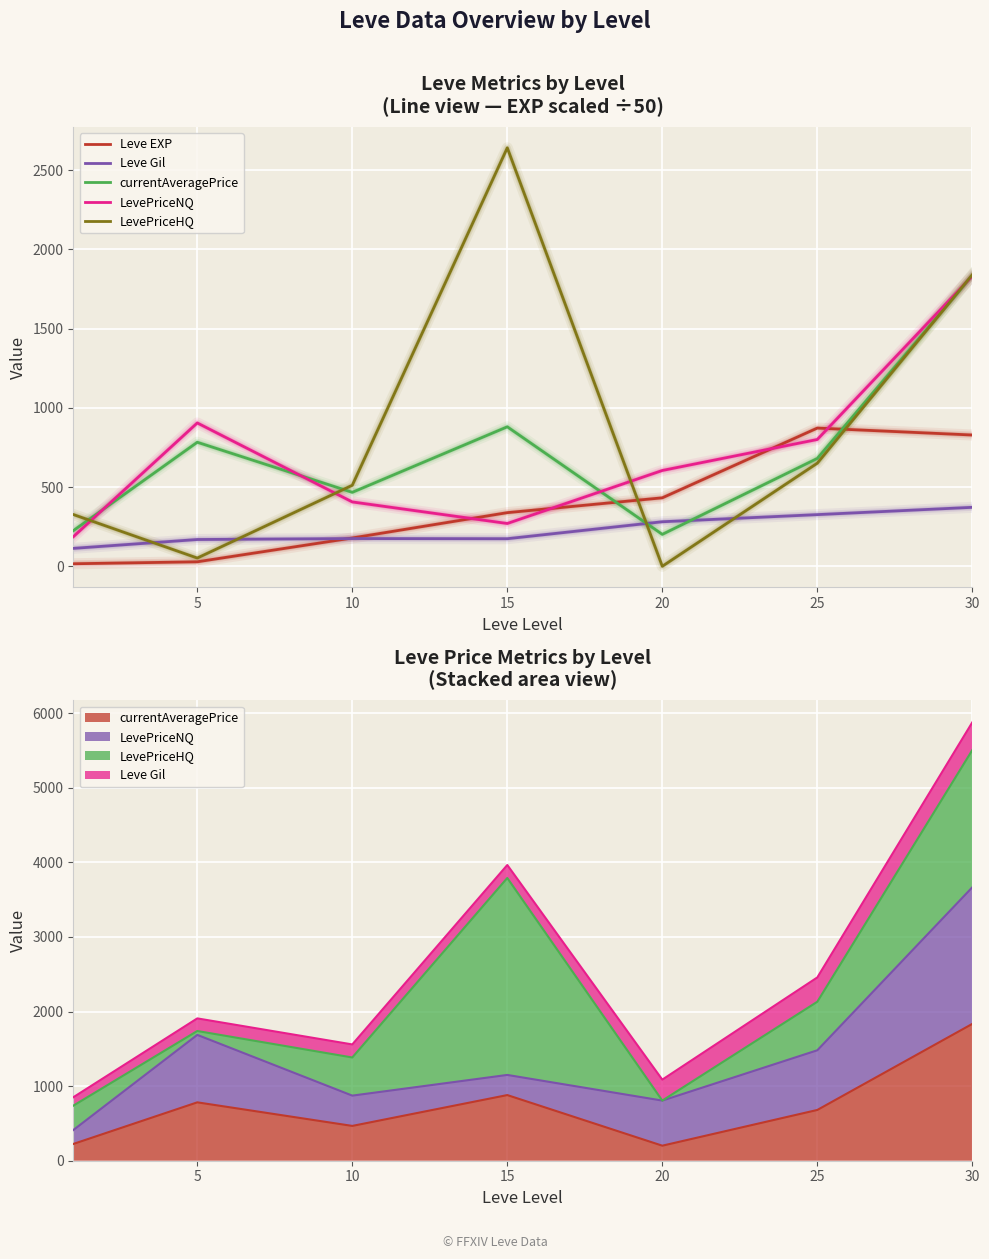

What are all the series names shown in the legend?

Leve EXP, Leve Gil, currentAveragePrice, LevePriceNQ, LevePriceHQ